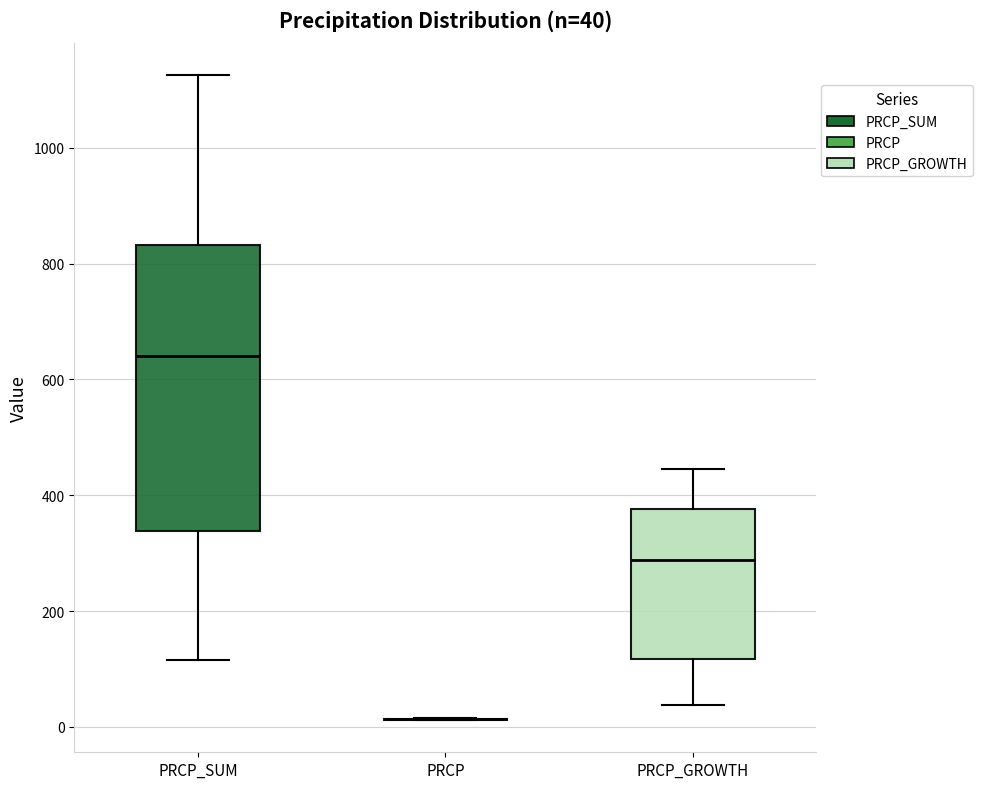

Comparing the boxes themselves (not the whiskers), which one is the tallest?

PRCP_SUM